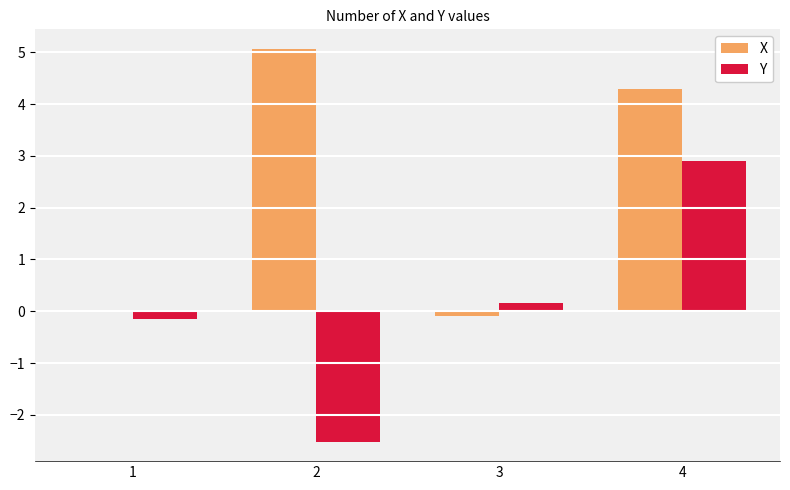

What are all the series names shown in the legend?

X, Y